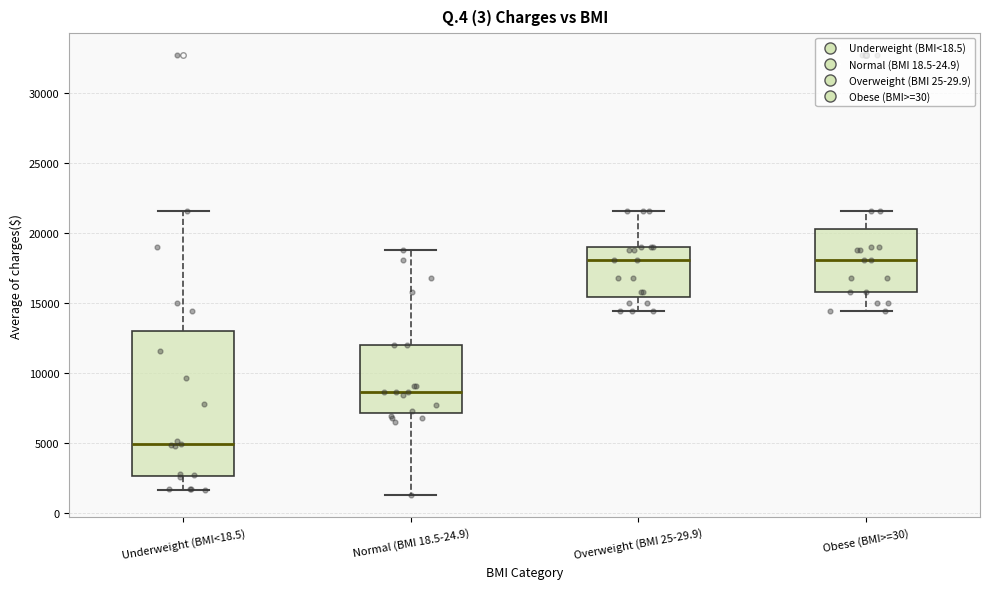

Which box has the lowest median line?

Underweight (BMI<18.5)